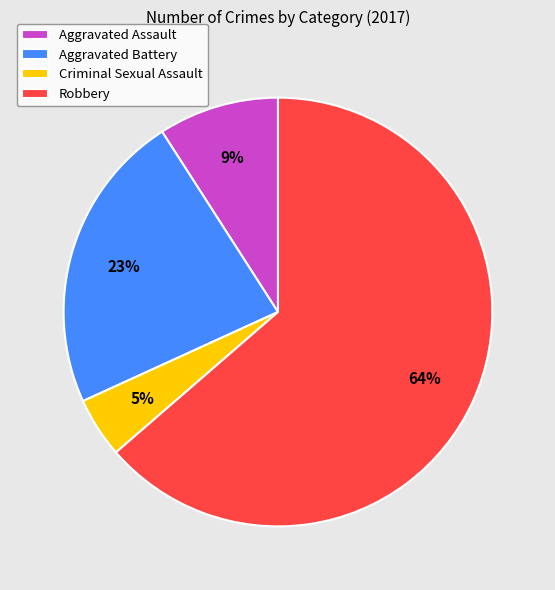

Is there any slice that represents more than half of the pie?

Yes